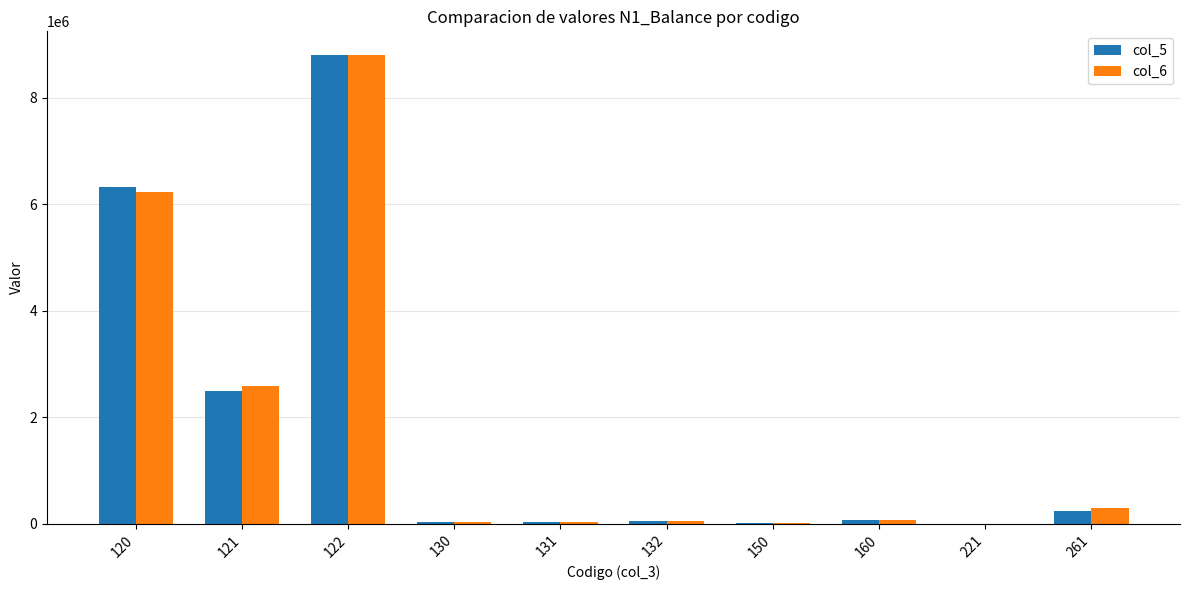

What is the sum of all col_5 values?

18009021.4